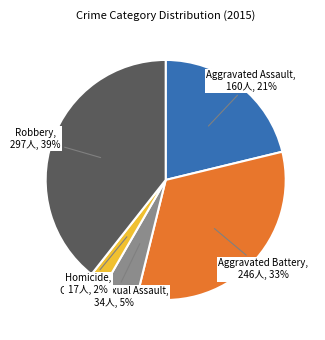

To the nearest percent, what is the difference between the largest and smallest slice percentages?

37%